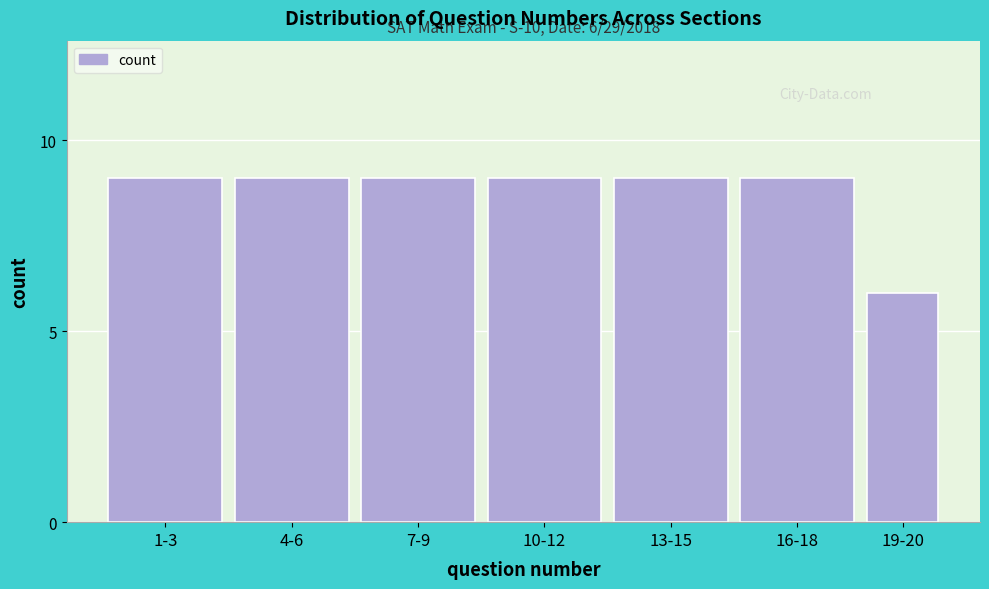

Reading left to right, what are all the values shown in this chart?

9	9	9	9	9	9	6